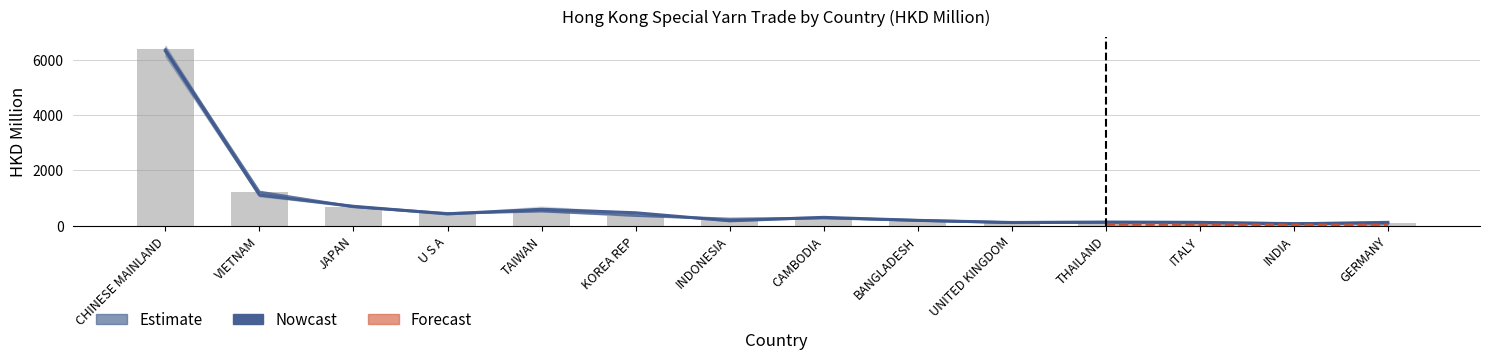

Does the chart contain stacked bars?

No